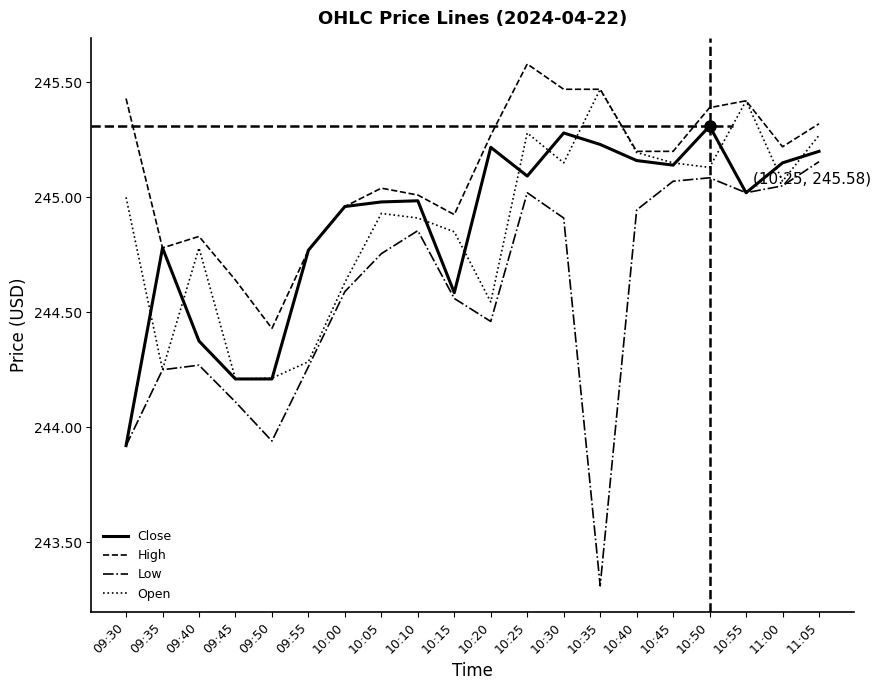

Between 09:50 and 10:10, which series saw the biggest shift?

Low